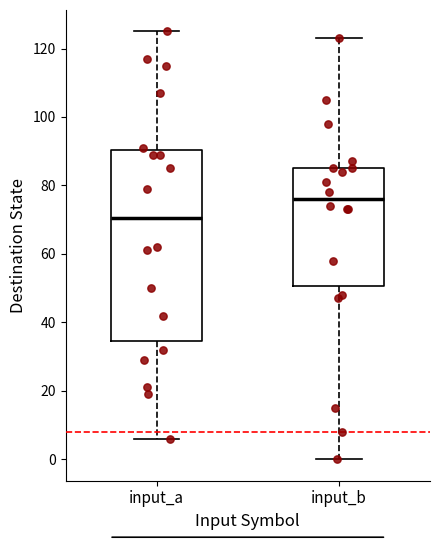

Which box's median line is the highest?

input_b